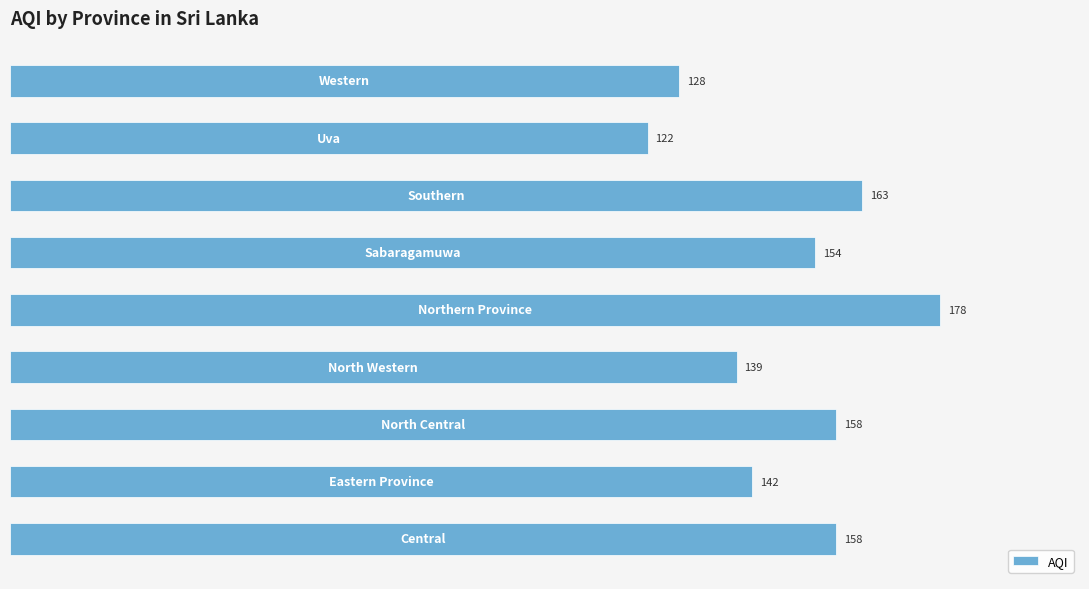

Reading top to bottom, extract all data points from this chart.

128	122	163	154	178	139	158	142	158